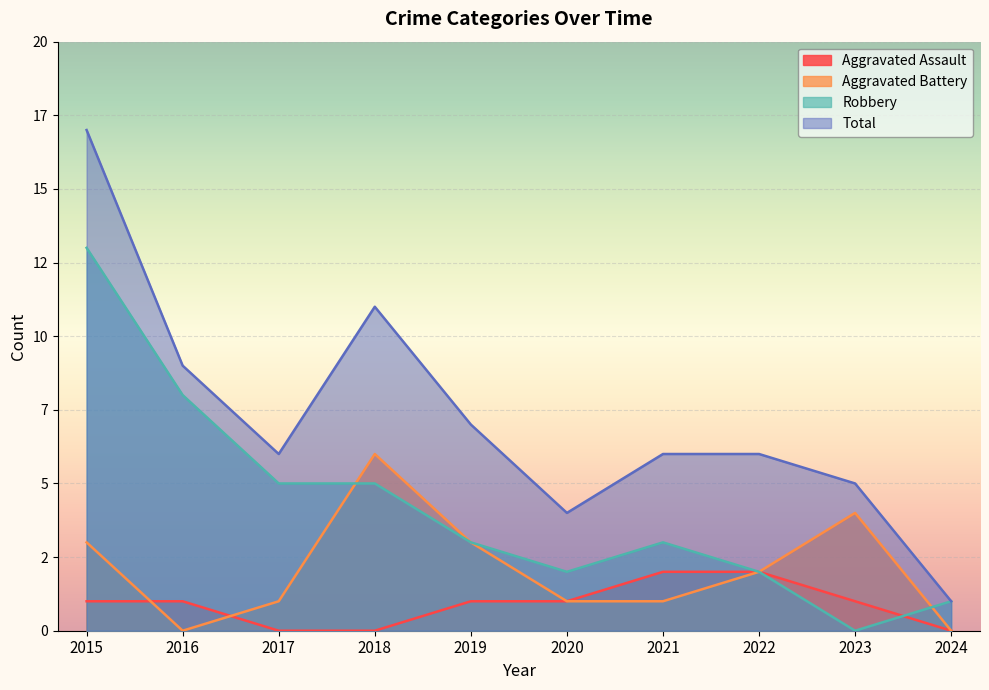

At how many categories does at least one series exceed 8?

3